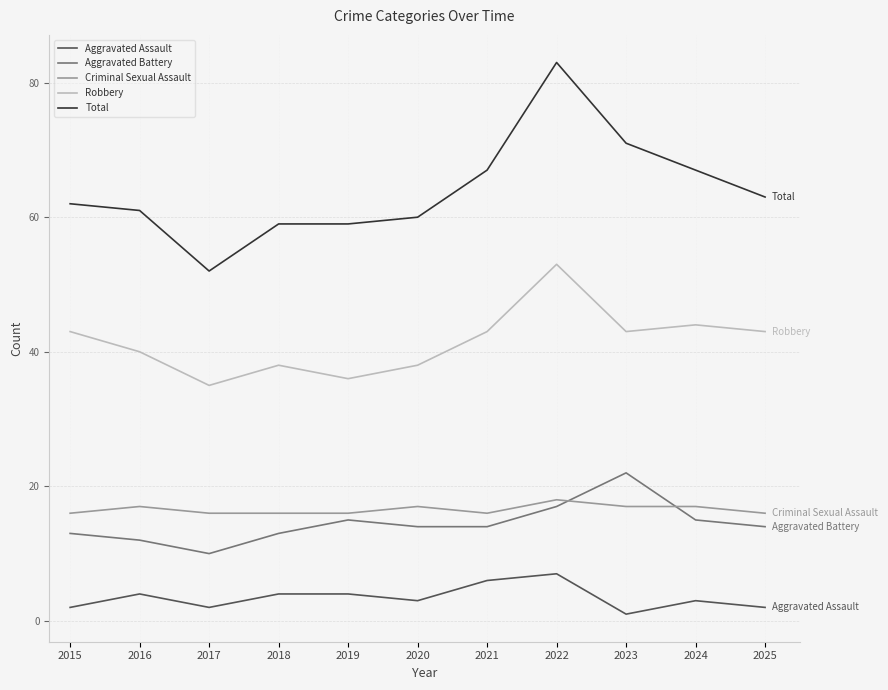

What is the approximate value of Total at 2021?

67